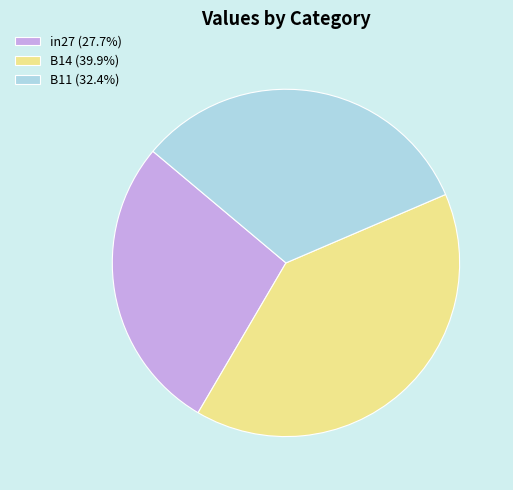

Combined, do B11 (32.4%) and B14 (39.9%) account for over 50%?

Yes